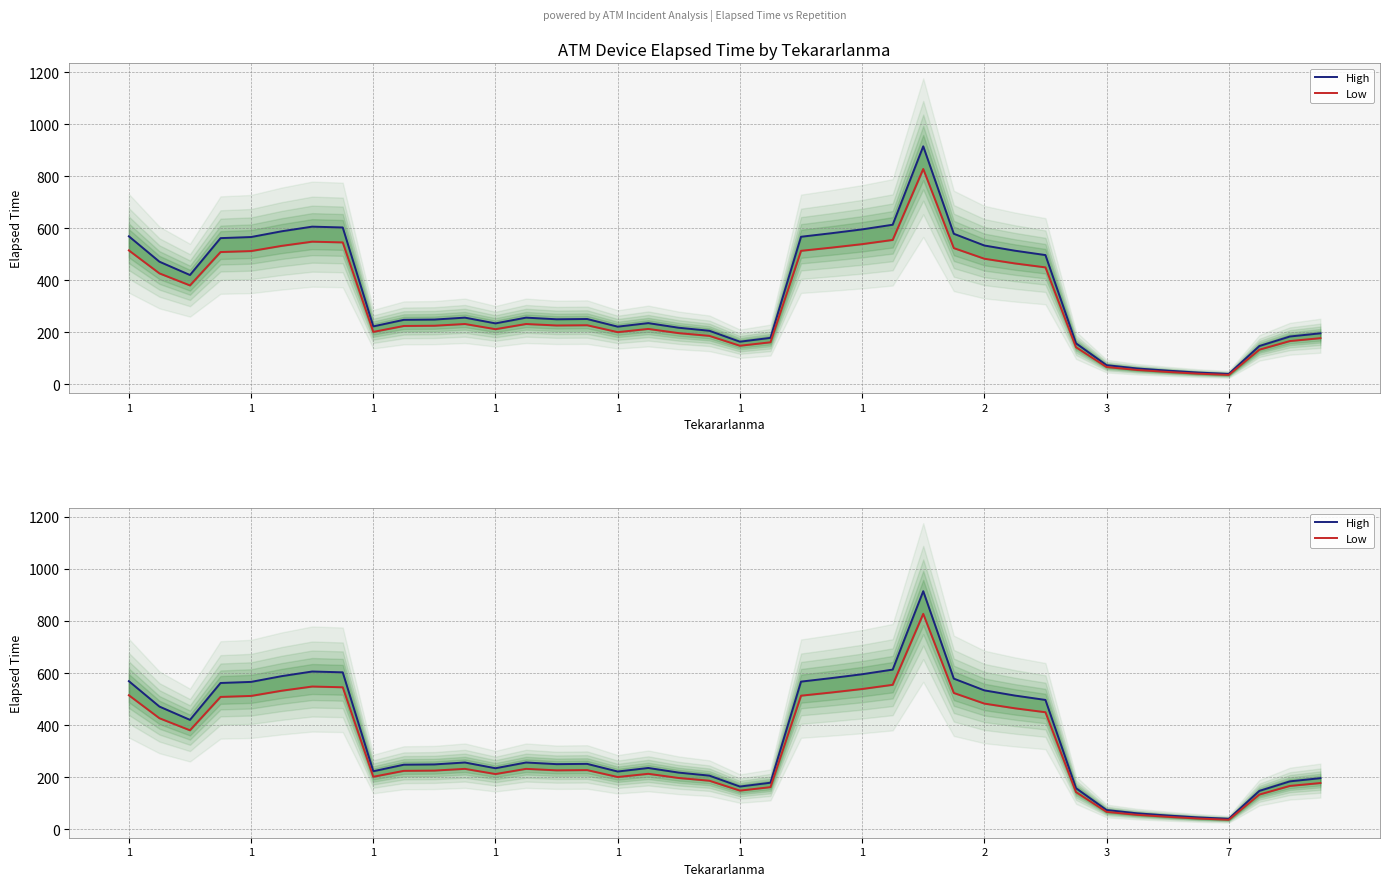

List the labels in order of Low value, smallest first.

36, 35, 34, 33, 32, 37, 31, 20, 21, 38, 39, 19, 18, 16, 3, 12, 17, 7, 10, 14, 15, 11, 13, 1, 1, 30, 29, 28, 1, 1, 22, 1, 27, 23, 1, 24, 2, 1, 25, 26